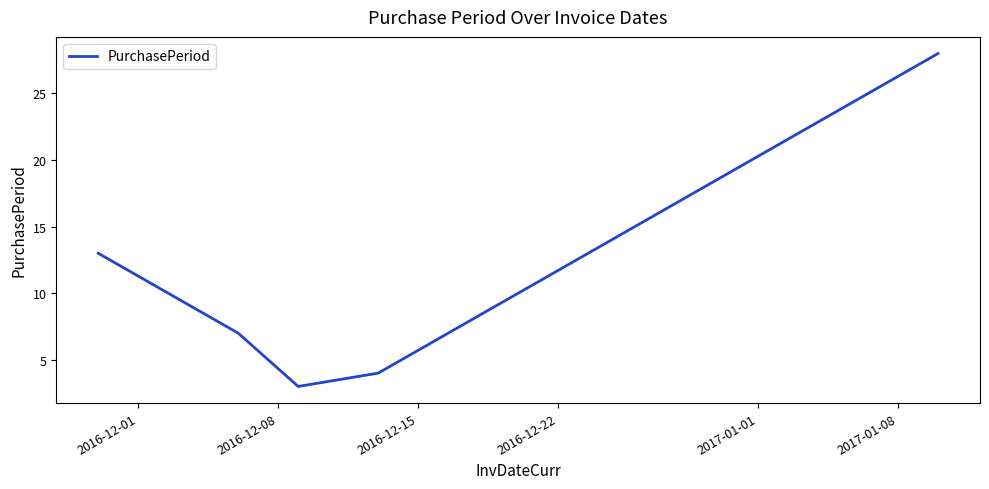

What is the greatest value displayed?

28